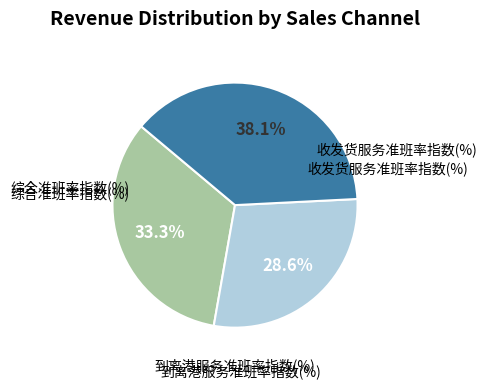

The 到离港服务准班率指数(%) slice represents 37% of the pie. True or false?

False